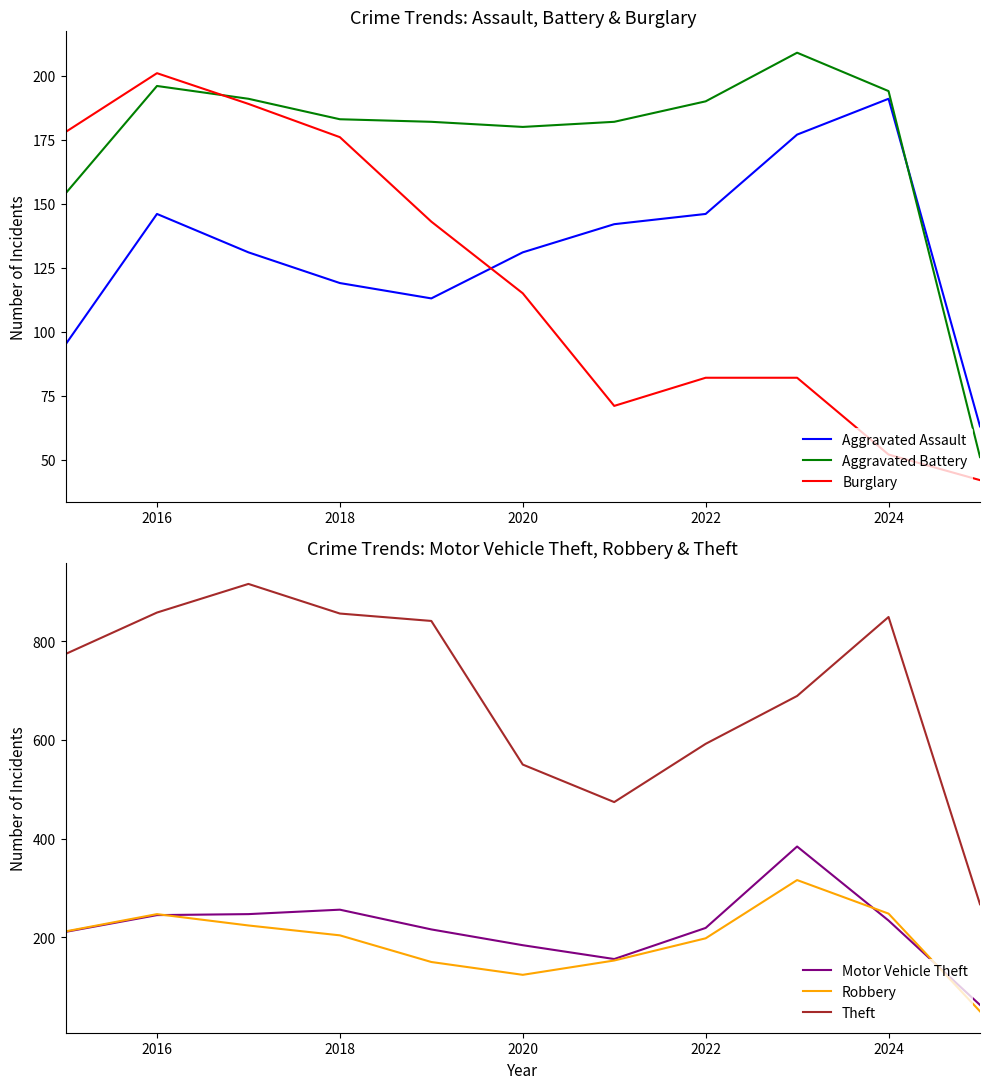

What is the maximum value for Burglary?

201